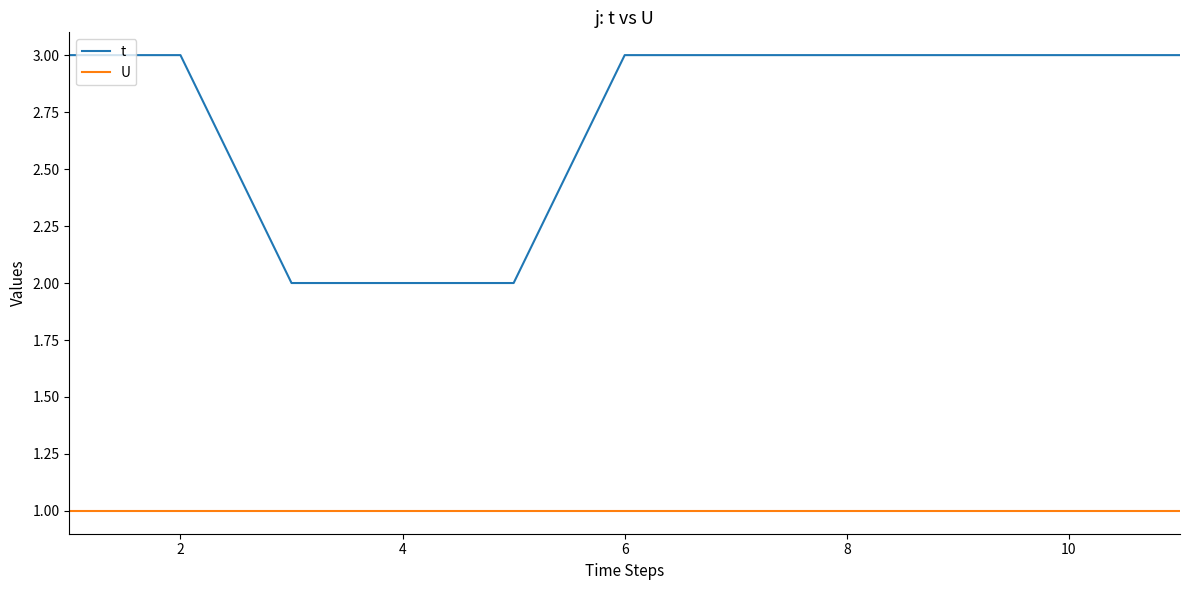

List the series in order of their peak value, lowest first.

U, t